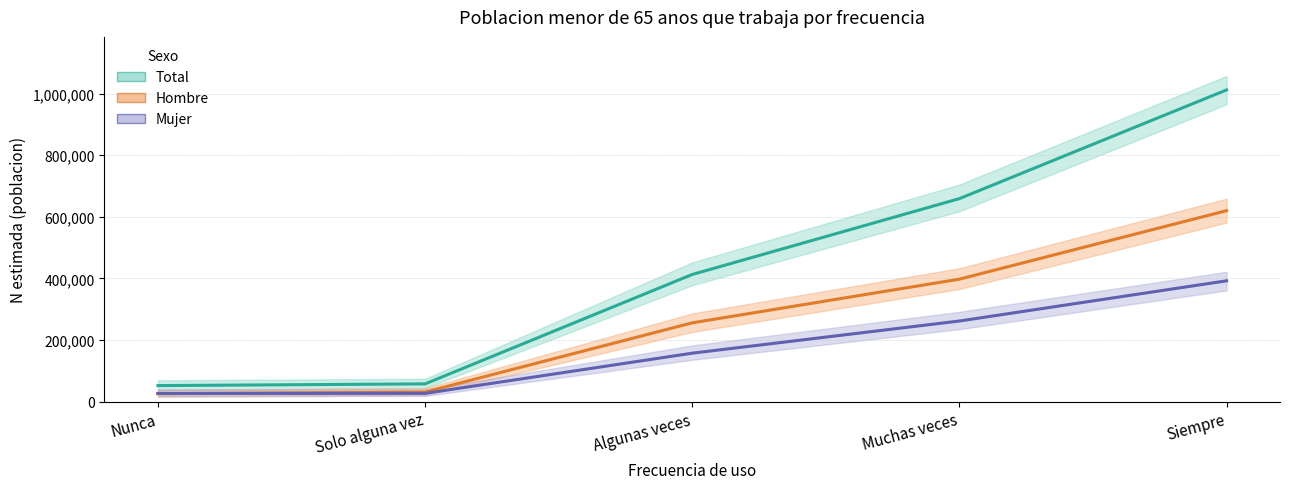

Does the chart display data point markers on the line(s)?

No